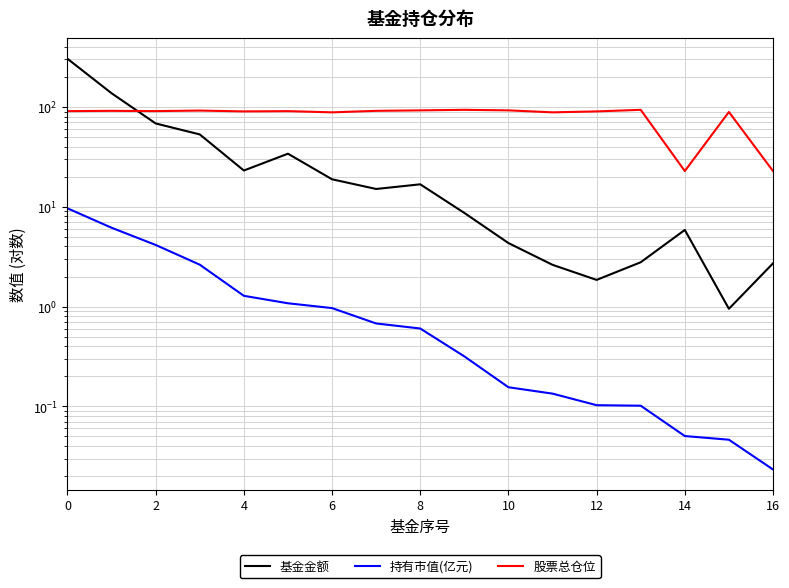

True or false: 持有市值(亿元) and 股票总仓位 cross at least once.

False